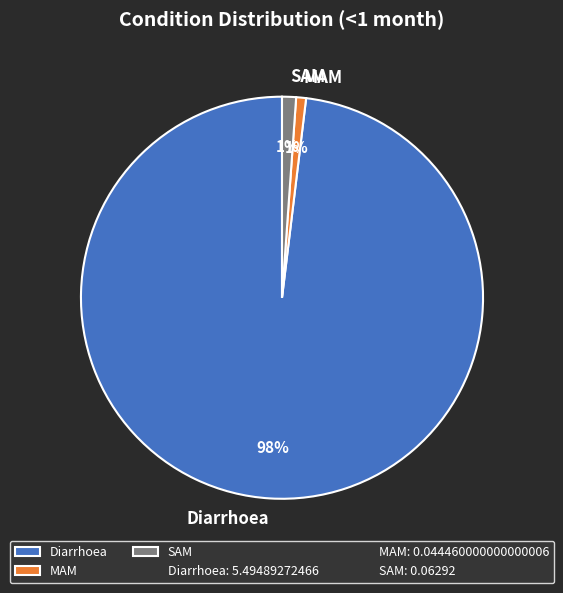

How many slices are in this pie chart?

3